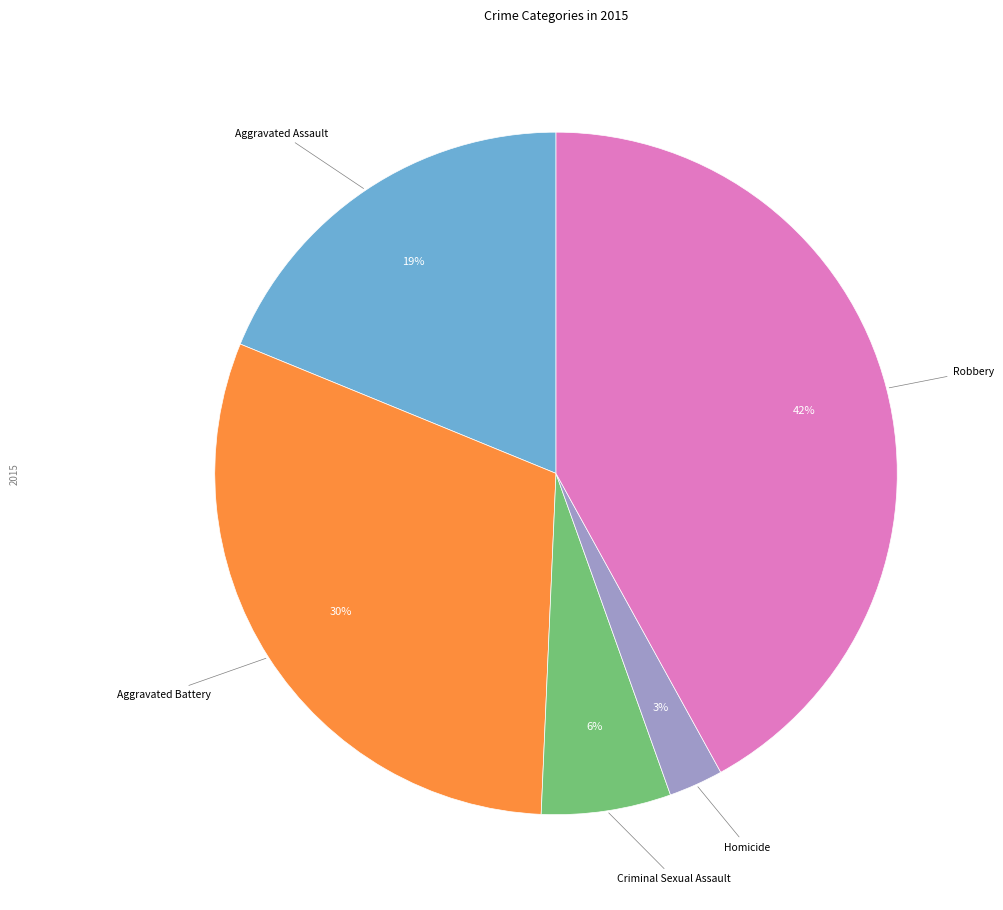

Is there any slice that represents more than half of the pie?

No